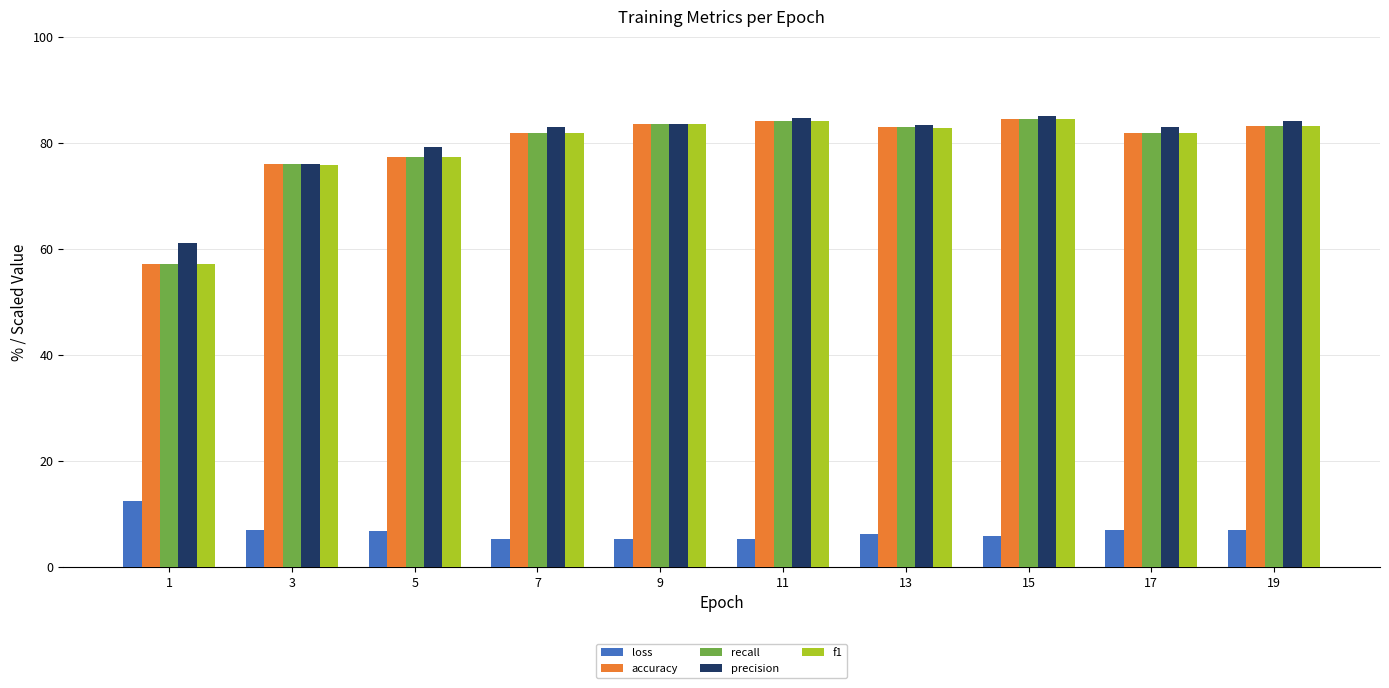

The recall series shows 52.4 at 19. True or false?

False